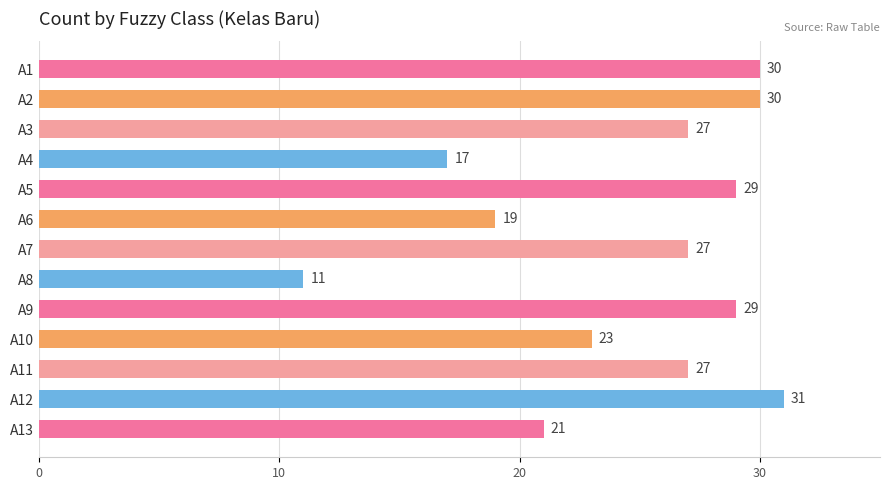

At which category does the chart reach its peak across all series?

A12